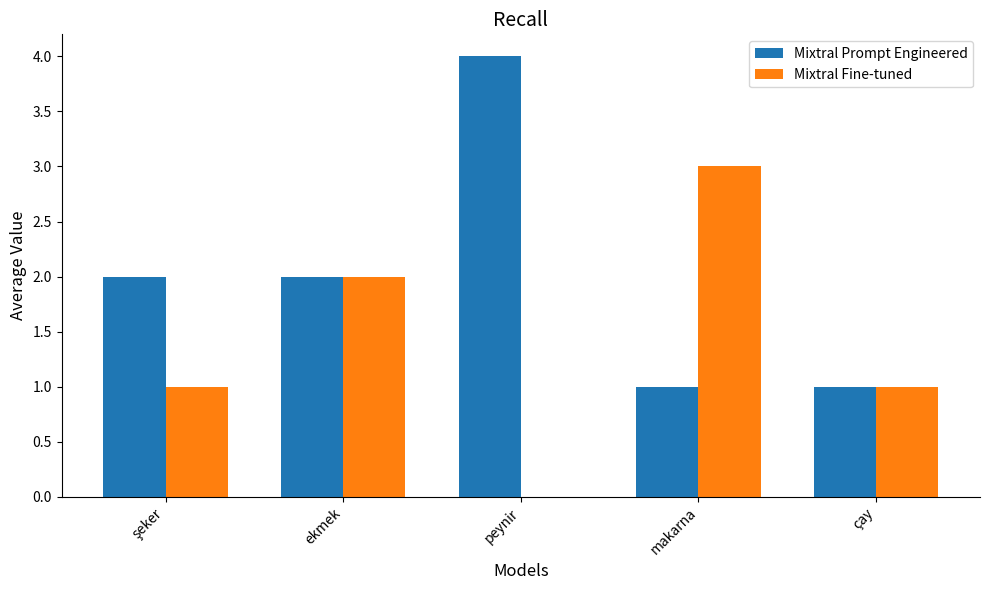

How many groups of bars are there?

5